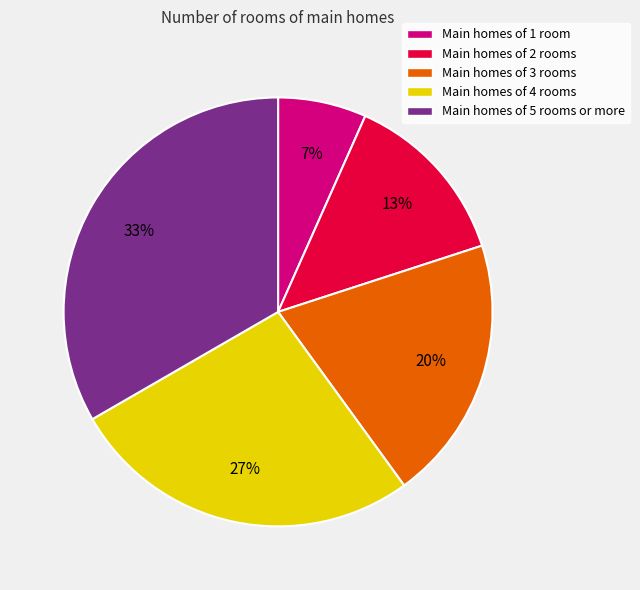

Combined, do Main homes of 2 rooms and Main homes of 1 room account for over 50%?

No